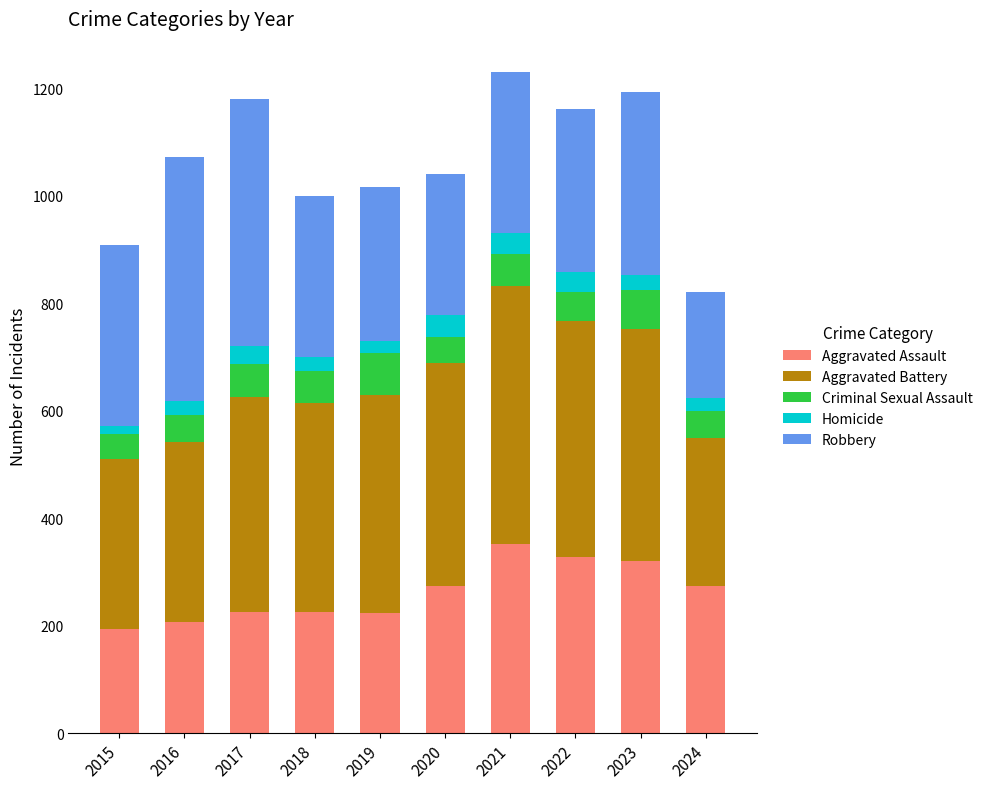

What is the maximum value for Aggravated Assault?

352